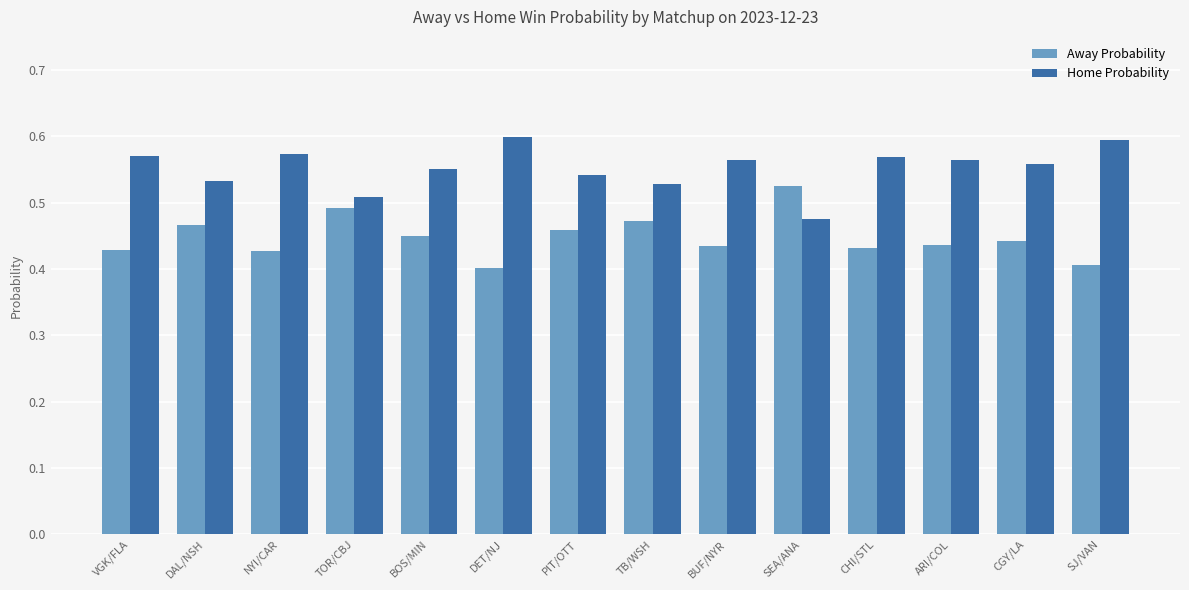

List the series in order of their overall mean, highest first.

Home Probability, Away Probability